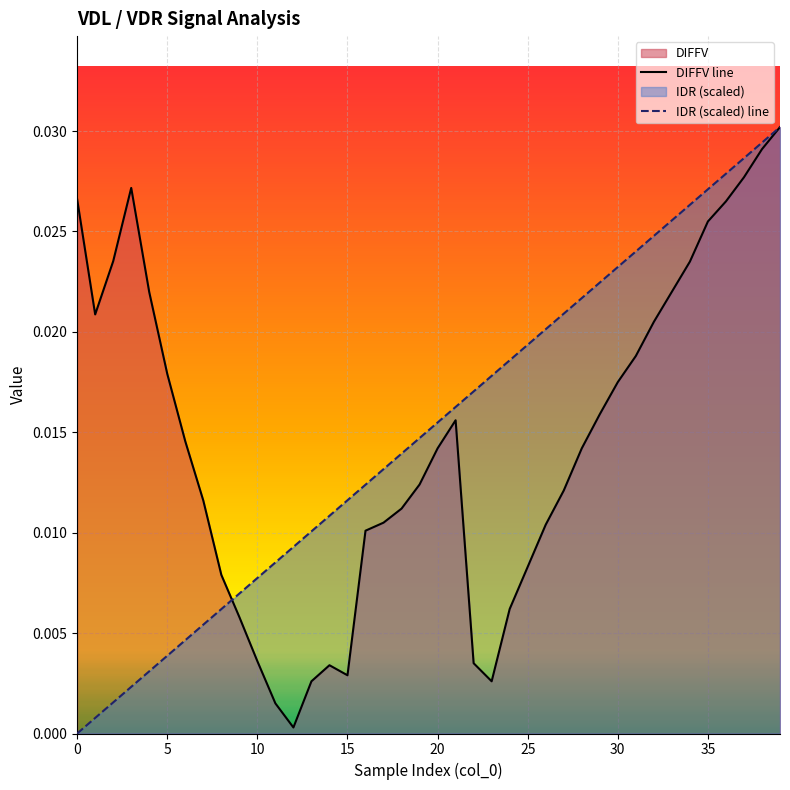

How many lines are shown in the chart?

2